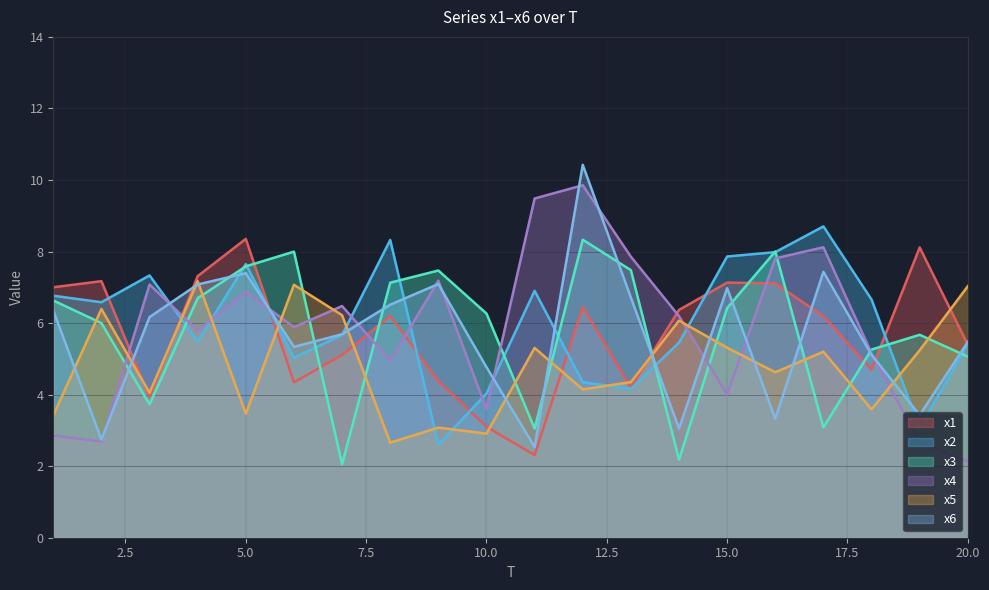

Which label corresponds to the smallest value in the chart?

7